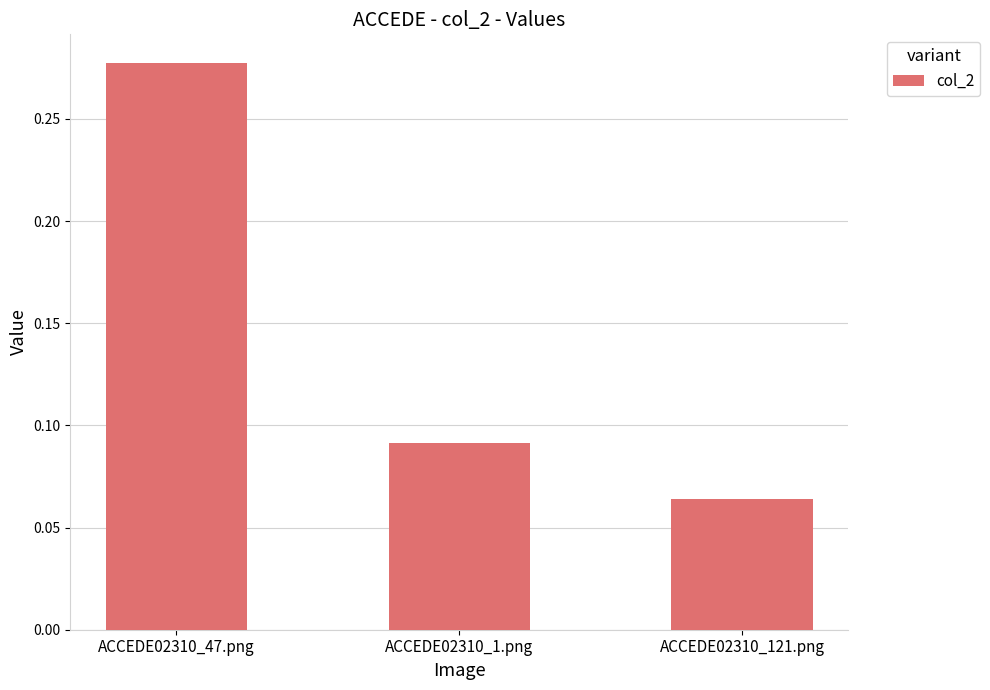

Which category has the lowest value across all series?

ACCEDE02310_121.png